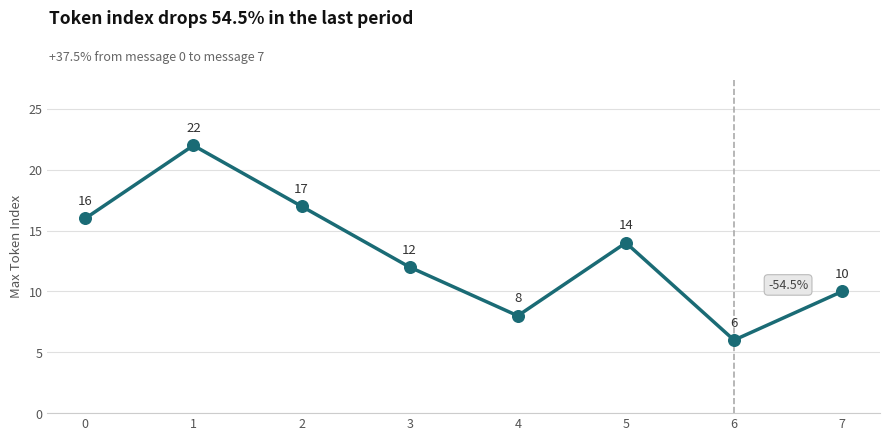

What is the change in value from 2 to 5?

-3